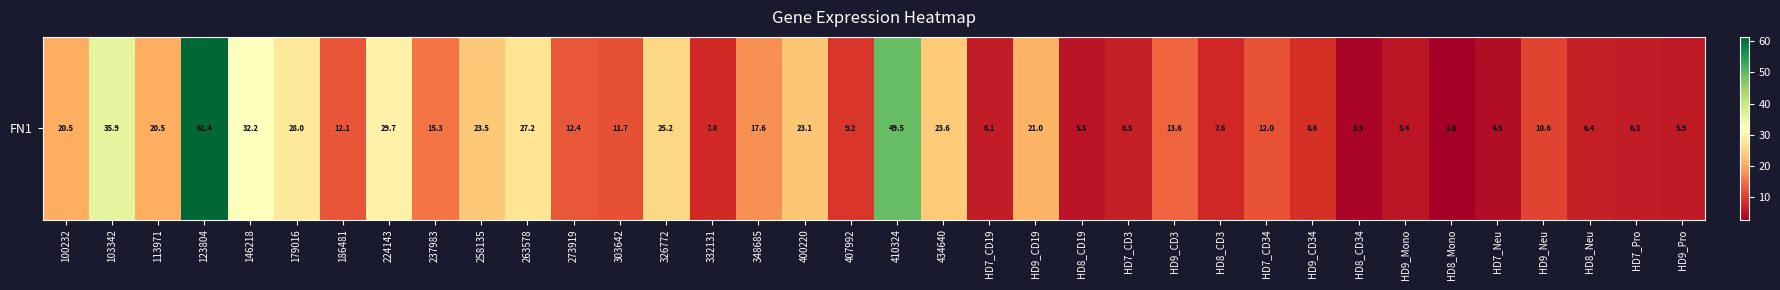

What is the sum of the values at 263578 and 179016?

55.2